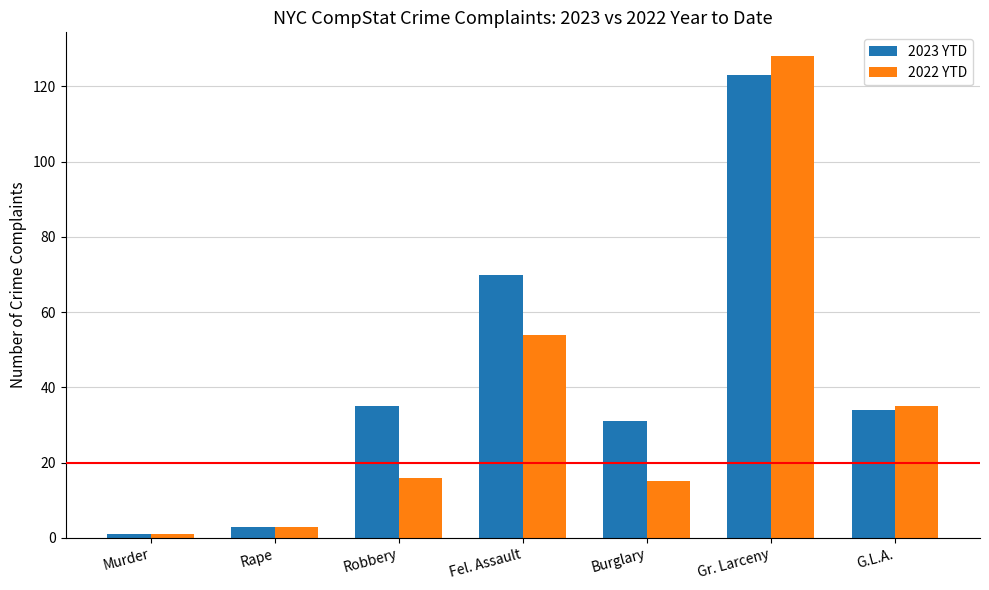

Which series changed the most between Robbery and Fel. Assault?

2022 YTD